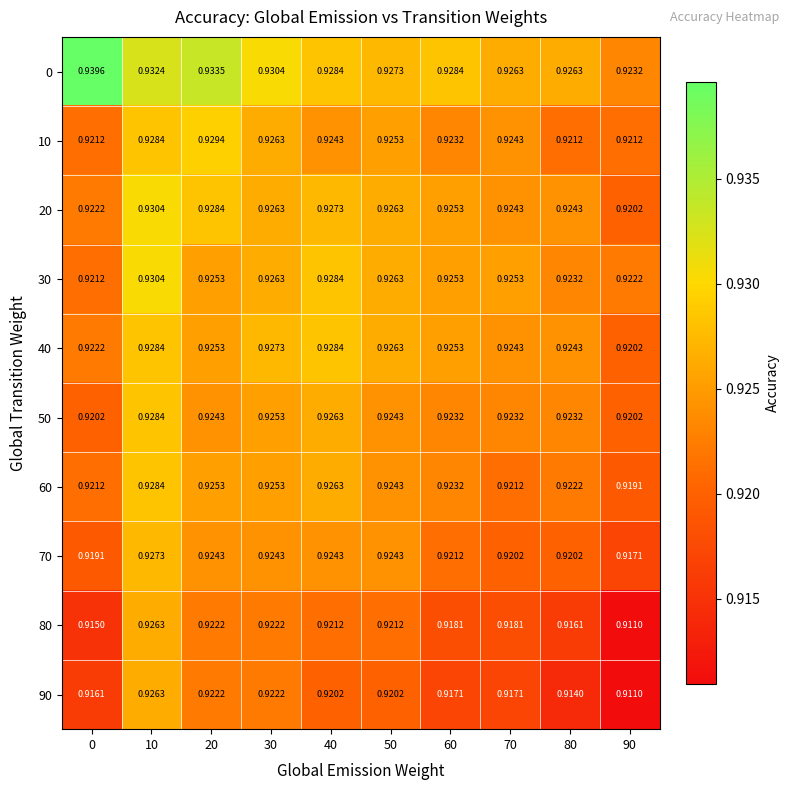

Is the value of 90 at 10 greater than the value of 30 at 10?

No